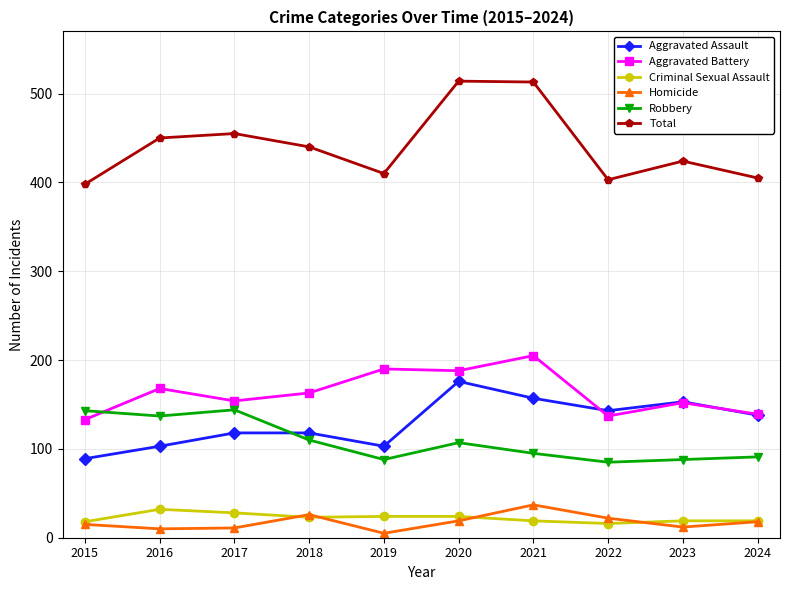

Which series changed the most between 2020 and 2023?

Total